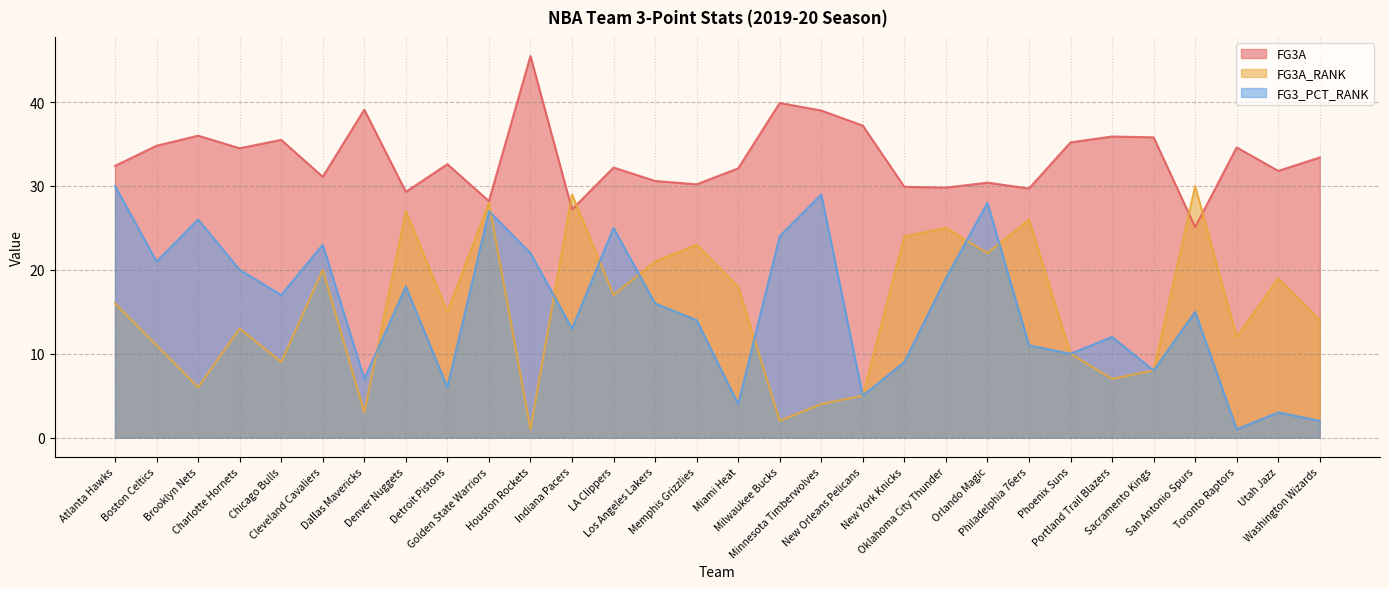

How many lines are shown in the chart?

3